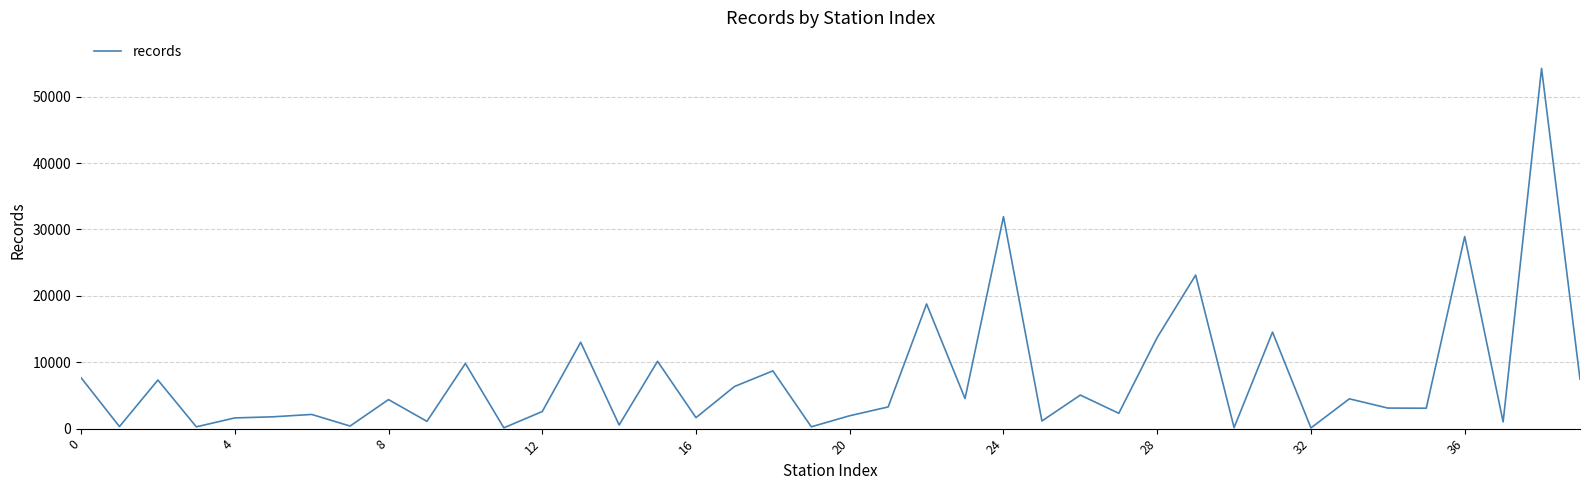

What is the difference between the maximum and minimum values?

54157